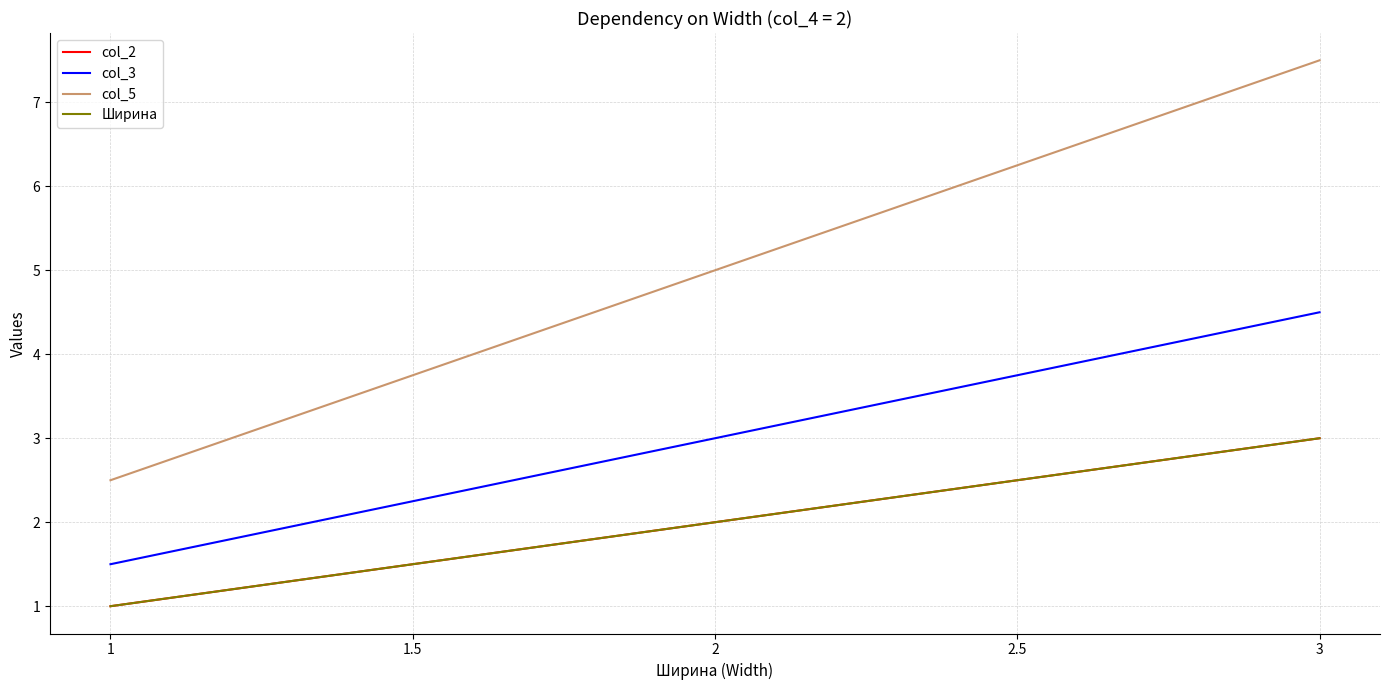

True or false: col_2 and col_3 intersect in this chart.

False